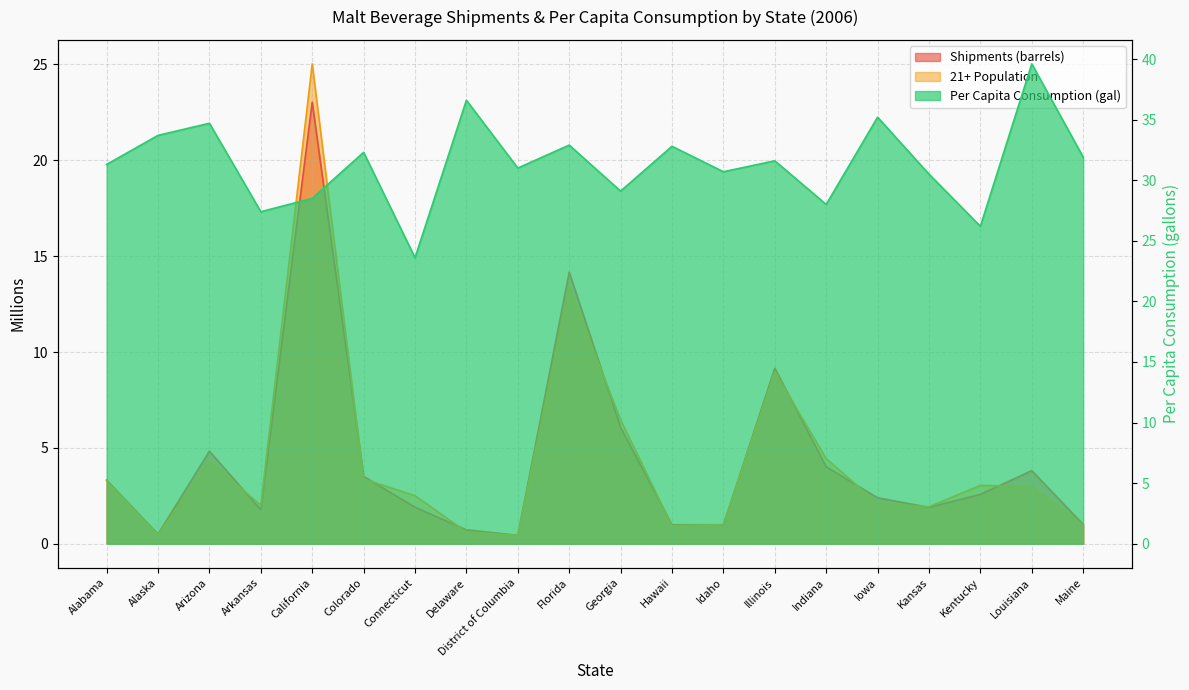

How many data points in 21+ Population are above 2?

13